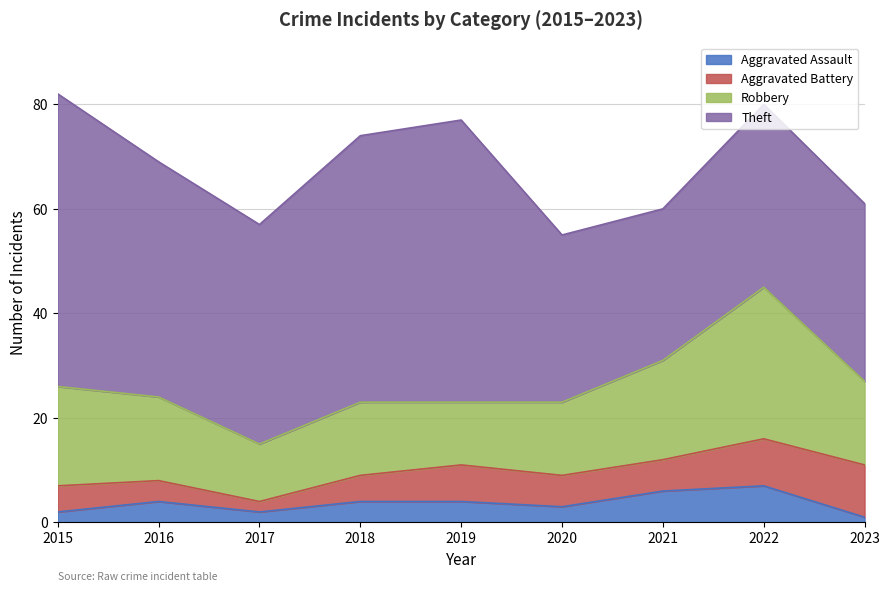

Reading left to right, transcribe all the data shown in this chart.

Aggravated Assault: 2	4	2	4	4	3	6	7	1
Aggravated Battery: 5	4	2	5	7	6	6	9	10
Robbery: 19	16	11	14	12	14	19	29	16
Theft: 56	45	42	51	54	32	29	35	34